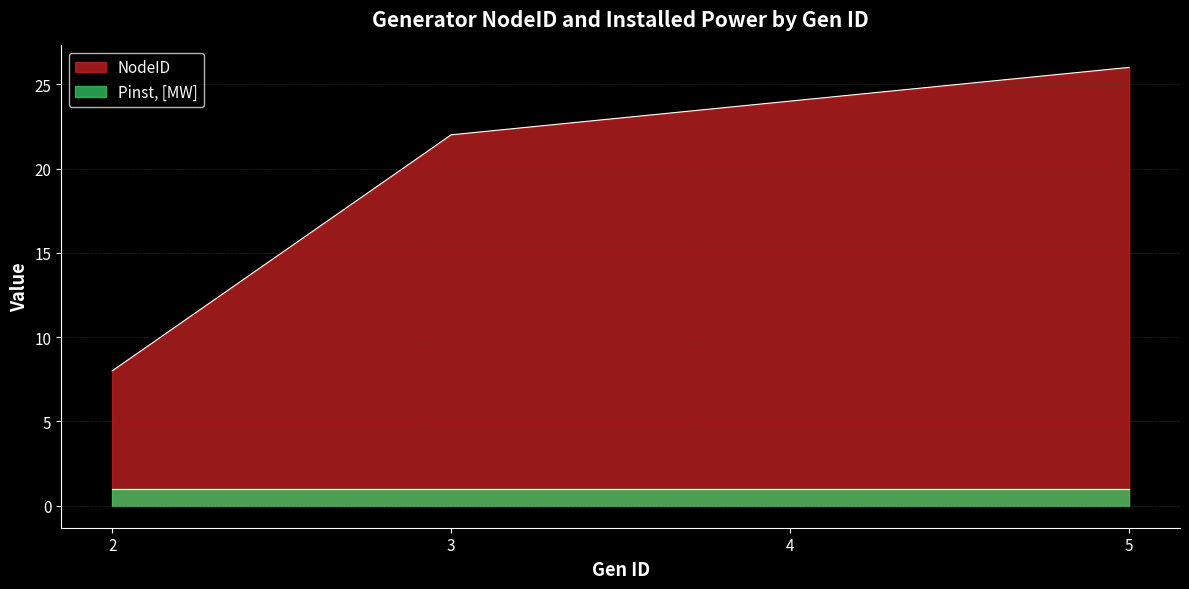

Which label corresponds to the largest value in the chart?

5